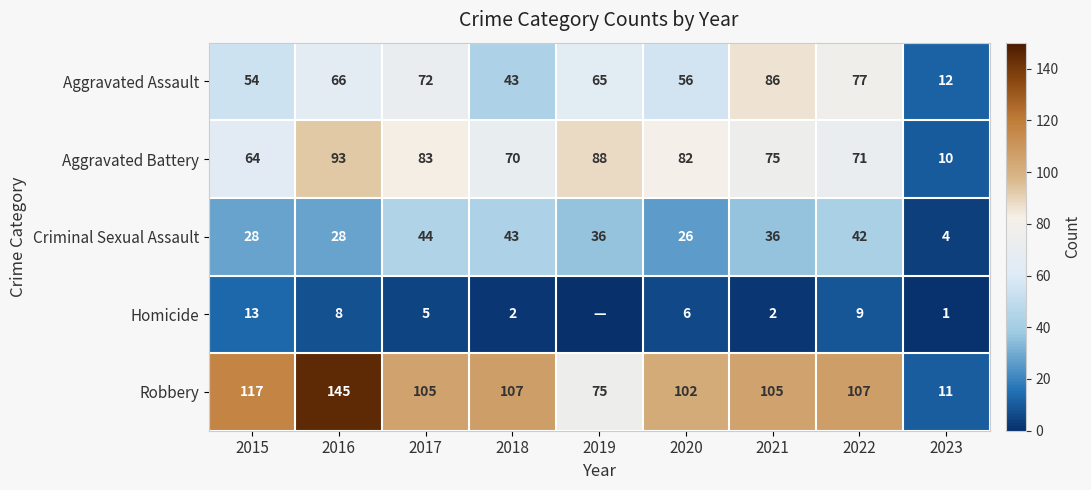

At which label does Aggravated Battery reach its peak?

2016